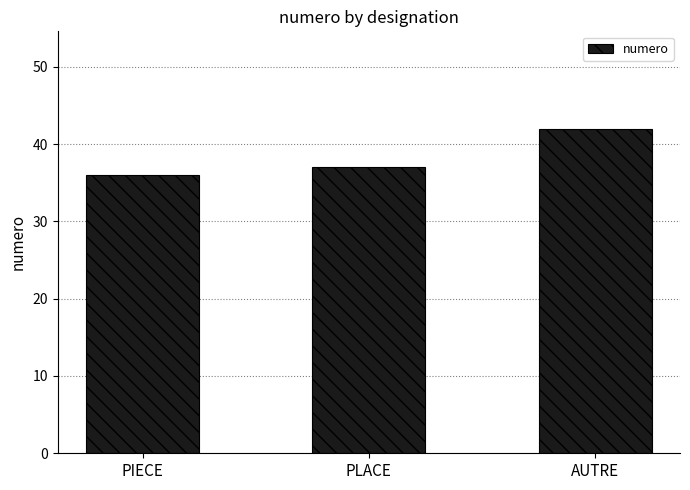

Is it true that the value at PLACE is 11?

False